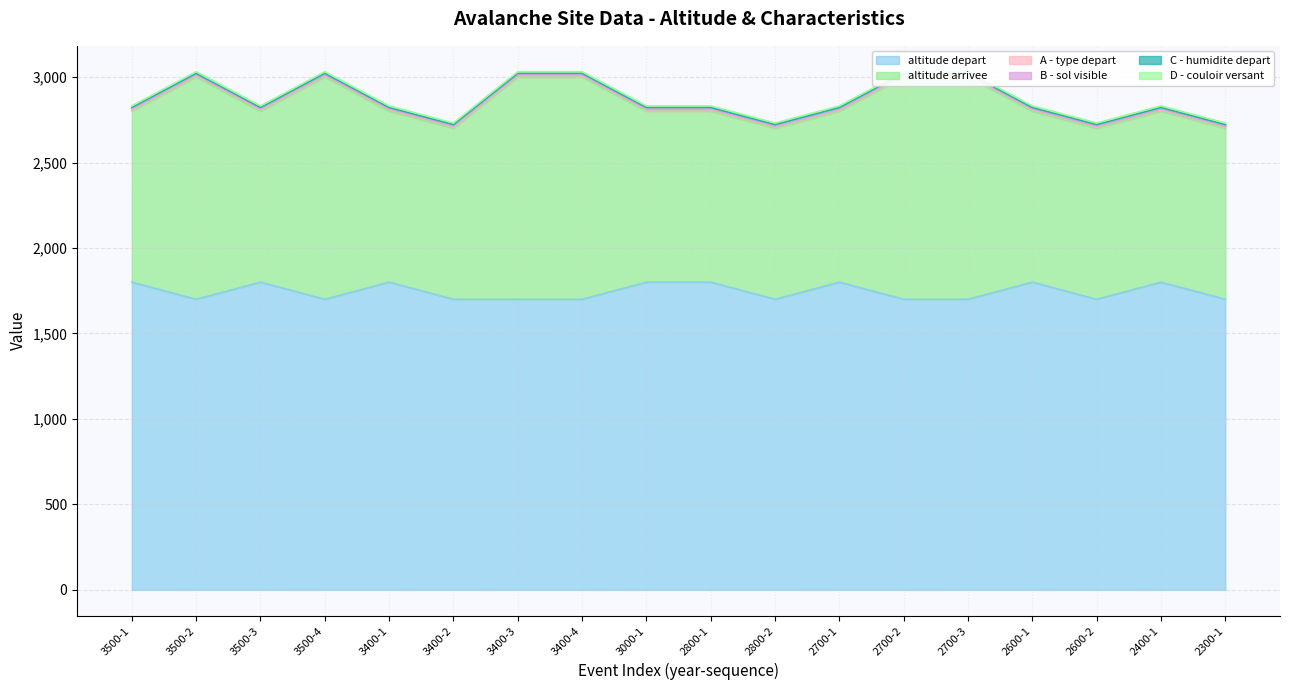

What is the minimum value shown in the chart?

4